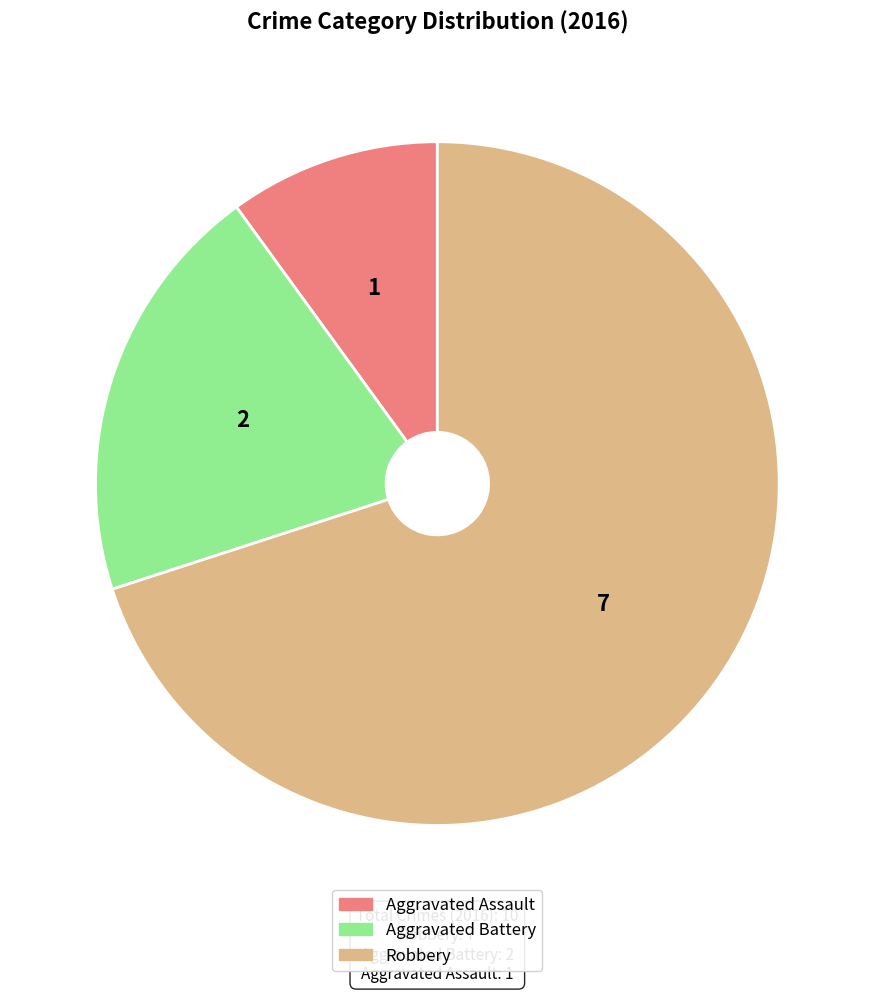

Is the sum of Aggravated Assault and Robbery greater than half?

Yes